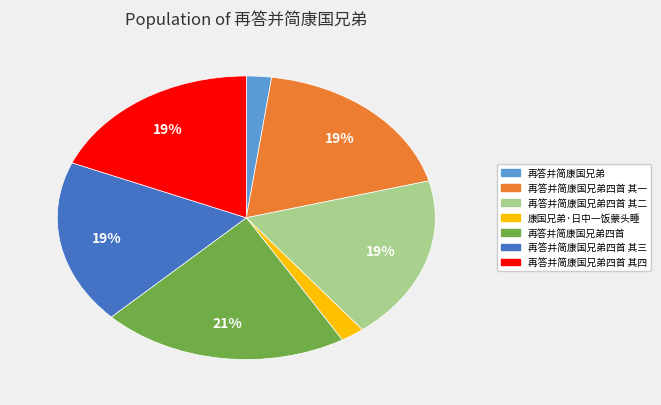

Is there any slice that represents more than half of the pie?

No